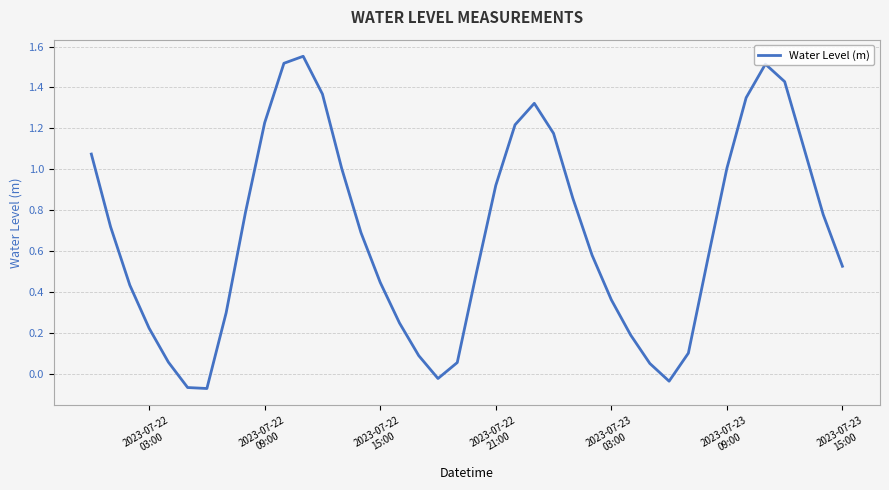

How many lines are shown in the chart?

1